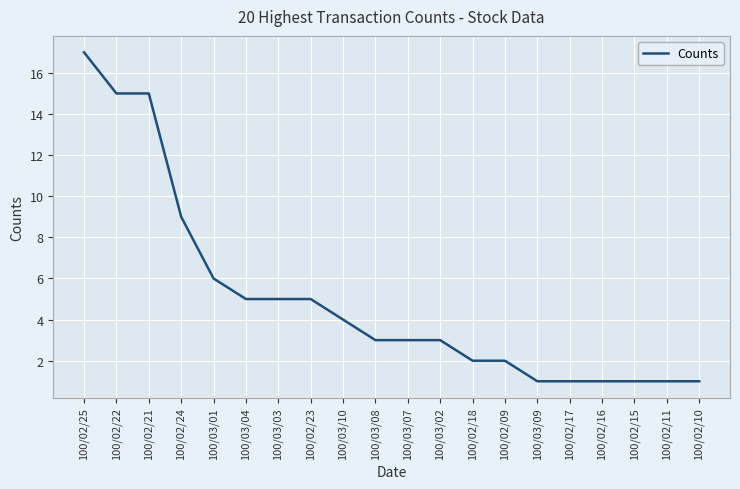

Which has a higher value, 100/02/17 or 100/03/03?

100/03/03